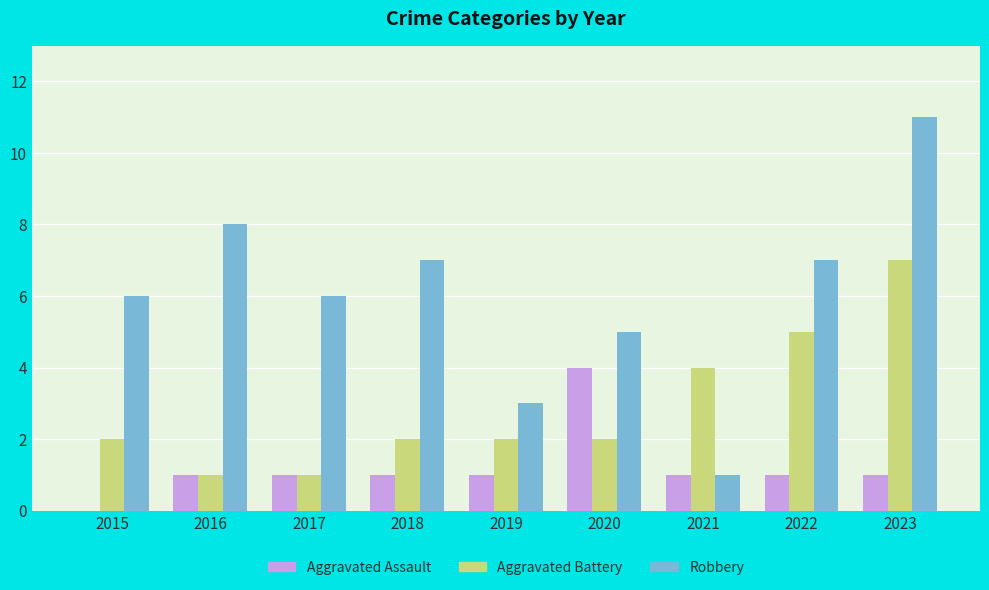

Is it true that Aggravated Battery equals 2 at 2015?

True